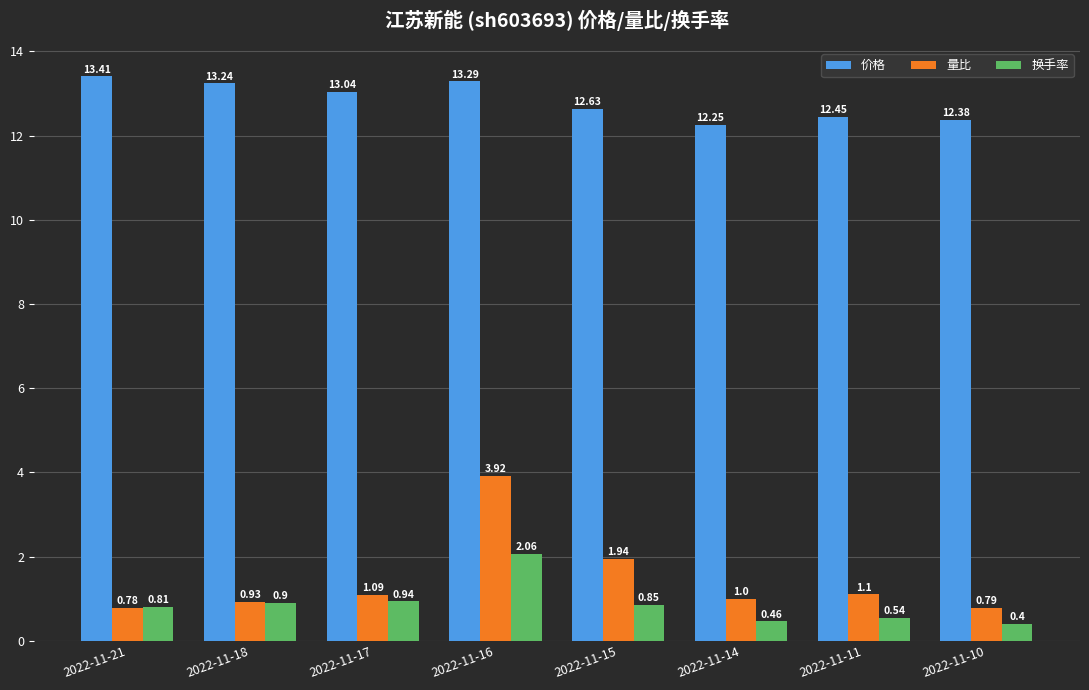

Is it true that 量比 equals 0.9 at 2022-11-18?

True